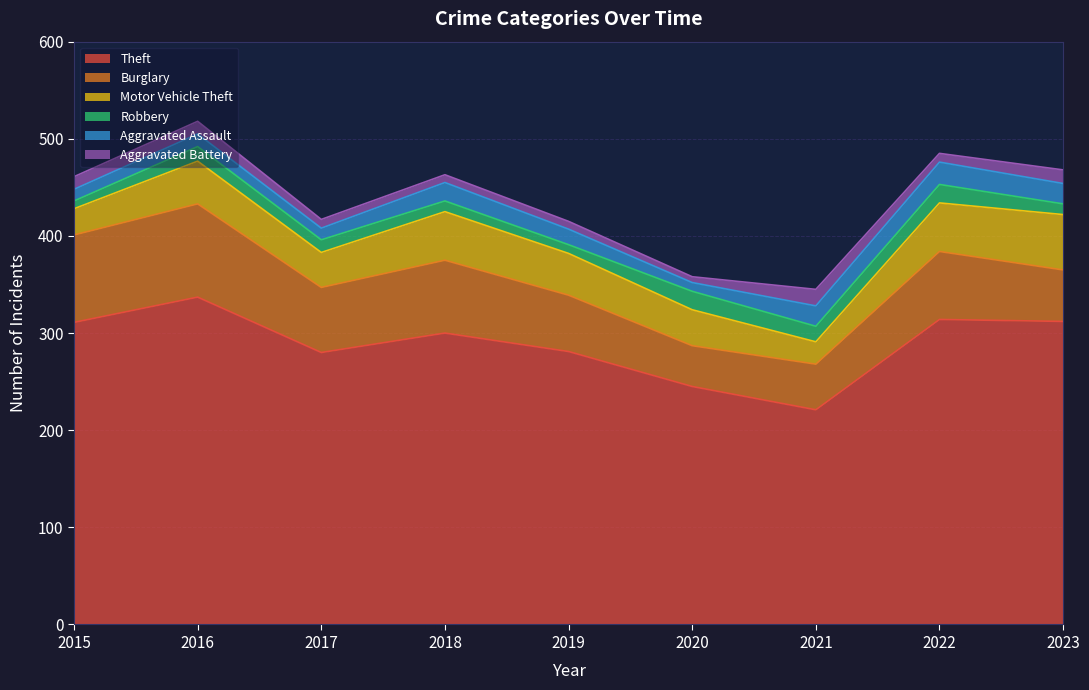

What is the difference between the second highest and second lowest values in the Aggravated Assault series?

9